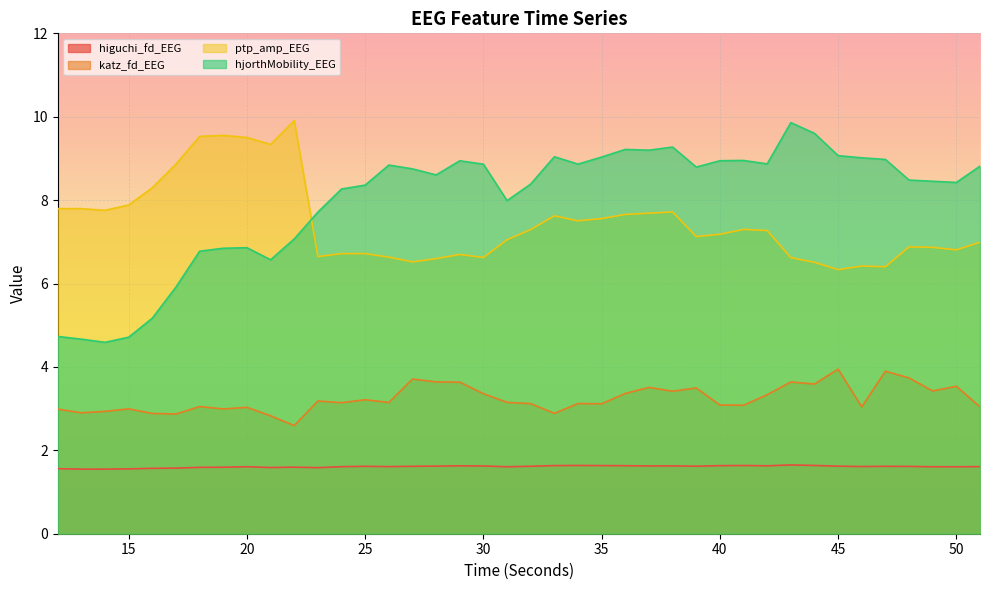

Reading right to left, transcribe all the data shown in this chart.

higuchi_fd_EEG: 51=1.6	50=1.6	49=1.6	48=1.6	47=1.6	46=1.6	45=1.6	44=1.6	43=1.6	42=1.6	41=1.6	40=1.6	39=1.6	38=1.6	37=1.6	36=1.6	35=1.6	34=1.6	33=1.6	32=1.6	31=1.6	30=1.6	29=1.6	28=1.6	27=1.6	26=1.6	25=1.6	24=1.6	23=1.6	22=1.6	21=1.6	20=1.6	19=1.6	18=1.6	17=1.6	16=1.6	15=1.6	14=1.5	13=1.5	12=1.6
katz_fd_EEG: 51=3.0	50=3.5	49=3.4	48=3.7	47=3.9	46=3.0	45=3.9	44=3.6	43=3.6	42=3.3	41=3.1	40=3.1	39=3.5	38=3.4	37=3.5	36=3.4	35=3.1	34=3.1	33=2.9	32=3.1	31=3.2	30=3.4	29=3.6	28=3.6	27=3.7	26=3.1	25=3.2	24=3.1	23=3.2	22=2.6	21=2.8	20=3.0	19=3.0	18=3.0	17=2.9	16=2.9	15=3.0	14=2.9	13=2.9	12=3.0
ptp_amp_EEG: 51=7.0	50=6.8	49=6.9	48=6.9	47=6.4	46=6.4	45=6.3	44=6.5	43=6.6	42=7.3	41=7.3	40=7.2	39=7.1	38=7.7	37=7.7	36=7.7	35=7.6	34=7.5	33=7.6	32=7.3	31=7.0	30=6.6	29=6.7	28=6.6	27=6.5	26=6.6	25=6.7	24=6.7	23=6.6	22=9.9	21=9.3	20=9.5	19=9.6	18=9.5	17=8.9	16=8.3	15=7.9	14=7.8	13=7.8	12=7.8
hjorthMobility_EEG: 51=8.8	50=8.4	49=8.5	48=8.5	47=9.0	46=9.0	45=9.1	44=9.6	43=9.9	42=8.9	41=9.0	40=8.9	39=8.8	38=9.3	37=9.2	36=9.2	35=9.0	34=8.9	33=9.0	32=8.4	31=8.0	30=8.9	29=8.9	28=8.6	27=8.7	26=8.8	25=8.4	24=8.3	23=7.7	22=7.1	21=6.6	20=6.9	19=6.8	18=6.8	17=5.9	16=5.2	15=4.7	14=4.6	13=4.7	12=4.7